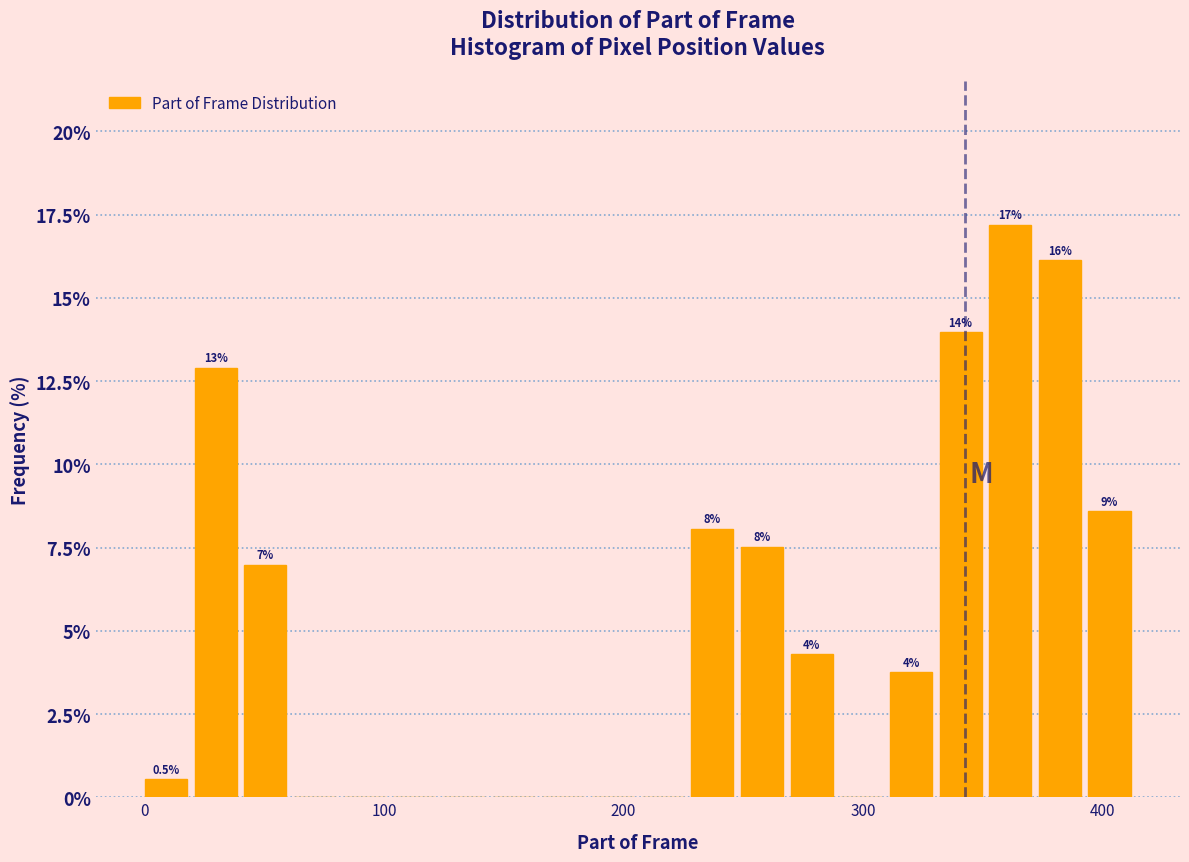

Read against the x-axis, roughly where is the centre of the tallest bar?

360